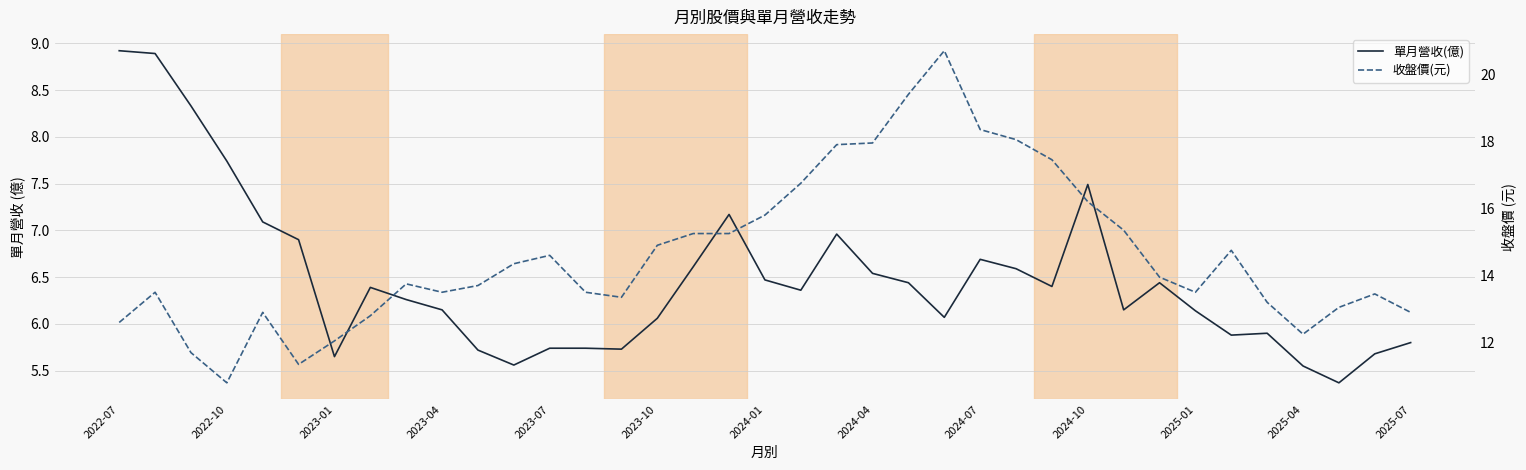

What are all the series names shown in the legend?

單月營收(億), 收盤價(元)